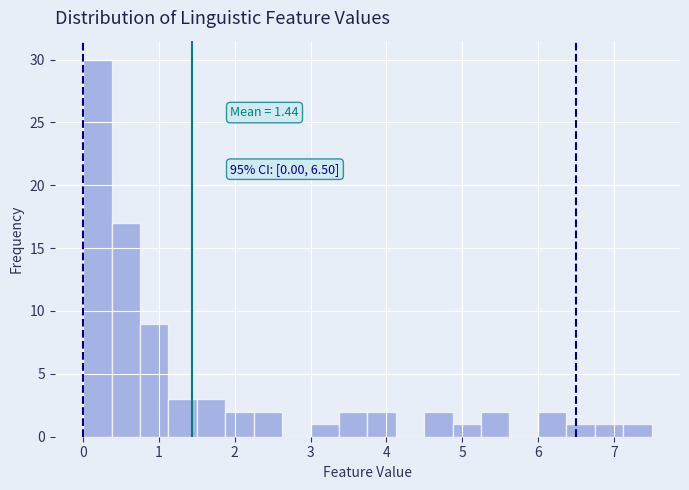

Read against the x-axis, roughly where is the centre of the tallest bar?

0.2